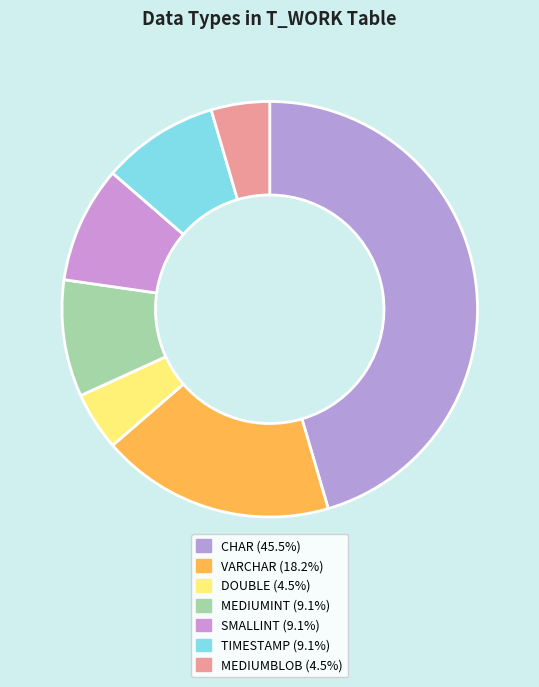

Which category has the biggest portion of the pie?

CHAR